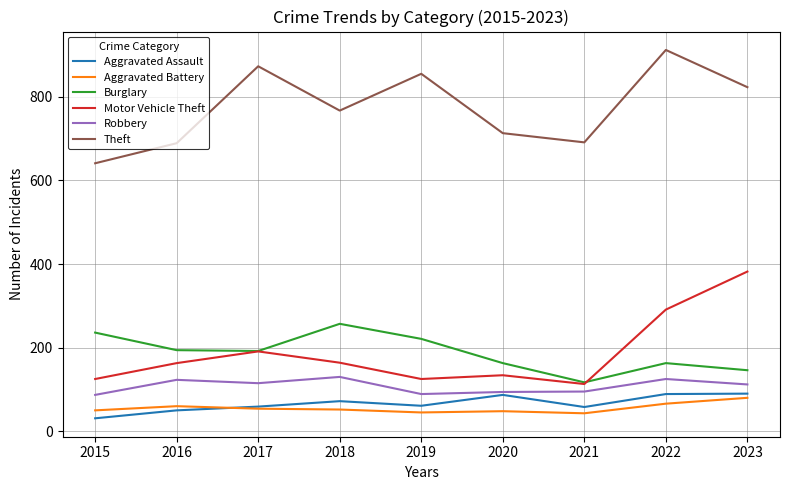

What is the difference between the highest and lowest values at 2021?

648